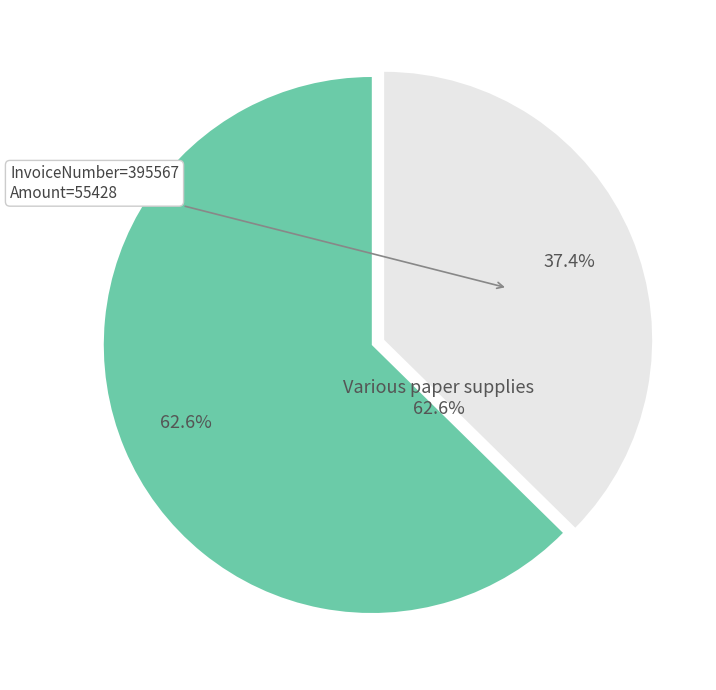

Is it true that 395567 is 37% of the pie?

True